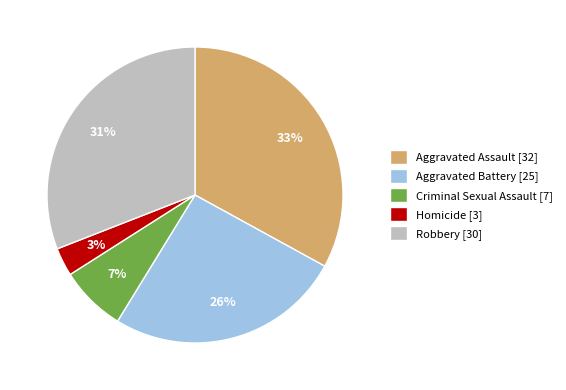

What is the ratio of the value at Aggravated Battery to the value at Robbery?

0.8